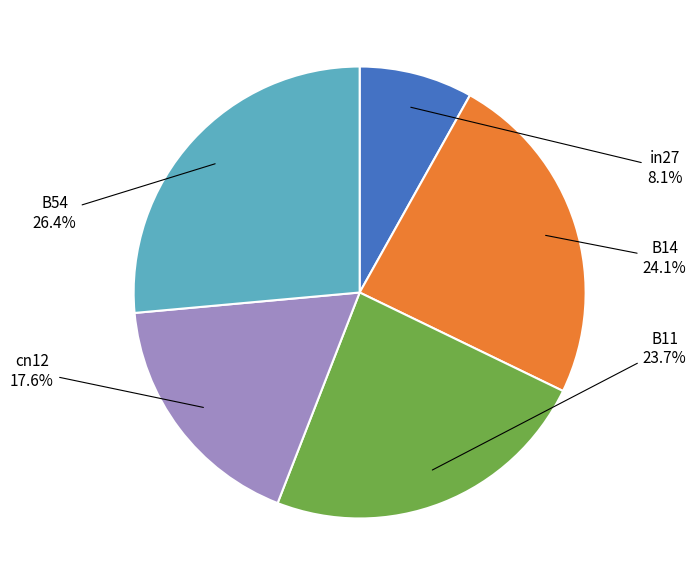

Is there a majority slice in this chart?

No